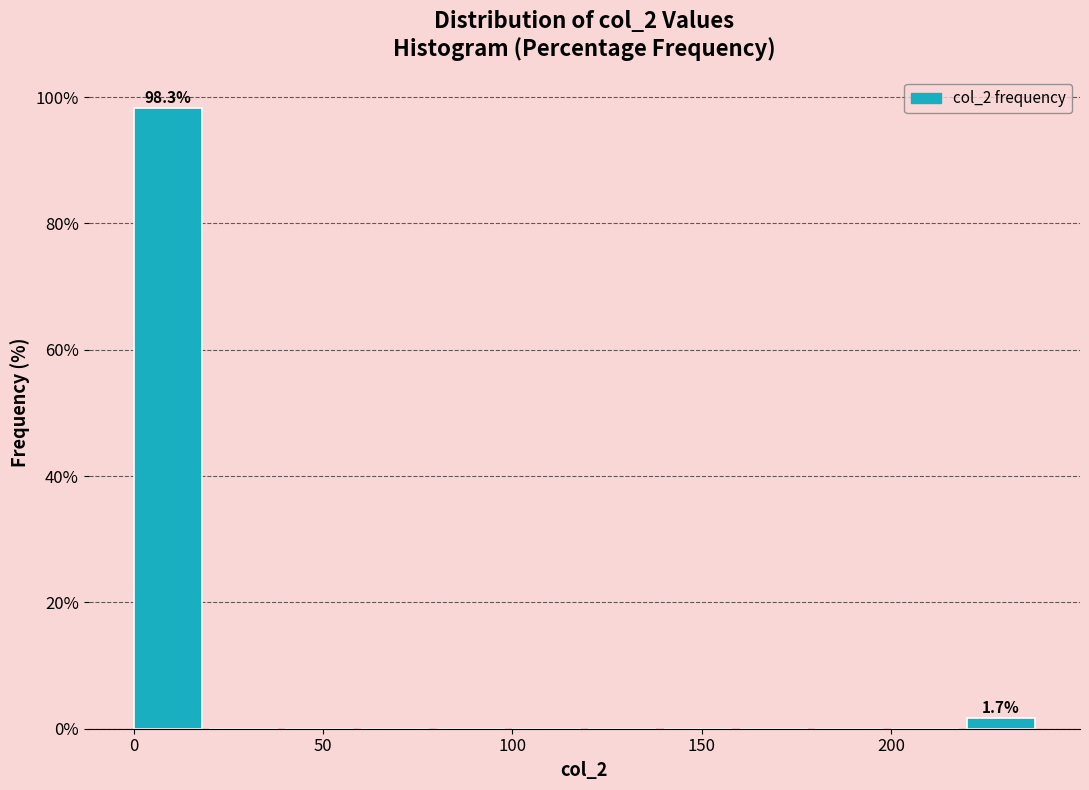

Which range on the x-axis has the tallest bar?

0 to 20